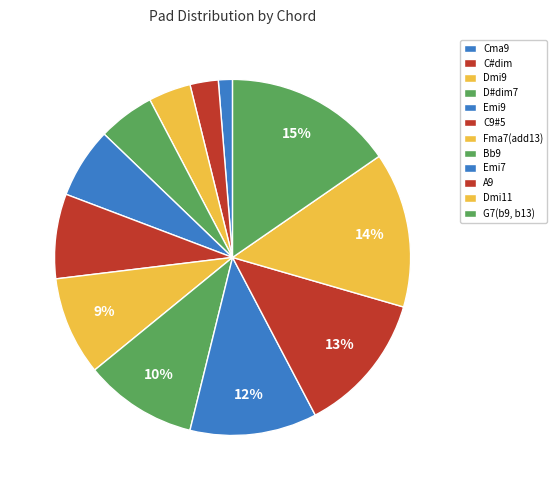

To the nearest percent, what portion does G7(b9, b13) represent?

15%